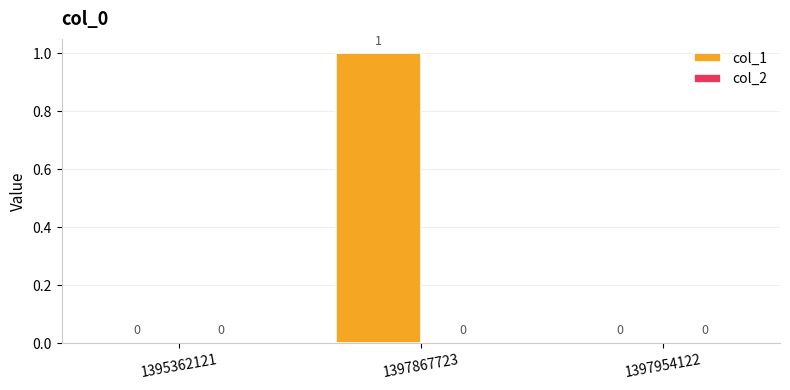

What is the change in value from 1395362121 to 1397867723?

+1